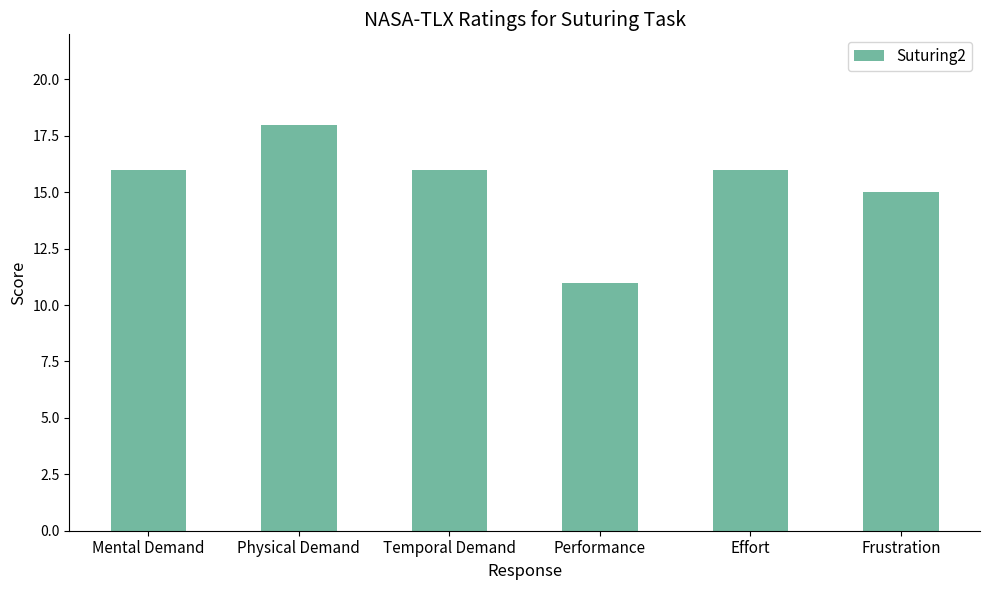

Reading left to right, what are all the values shown in this chart?

Mental Demand=16	Physical Demand=18	Temporal Demand=16	Performance=11	Effort=16	Frustration=15